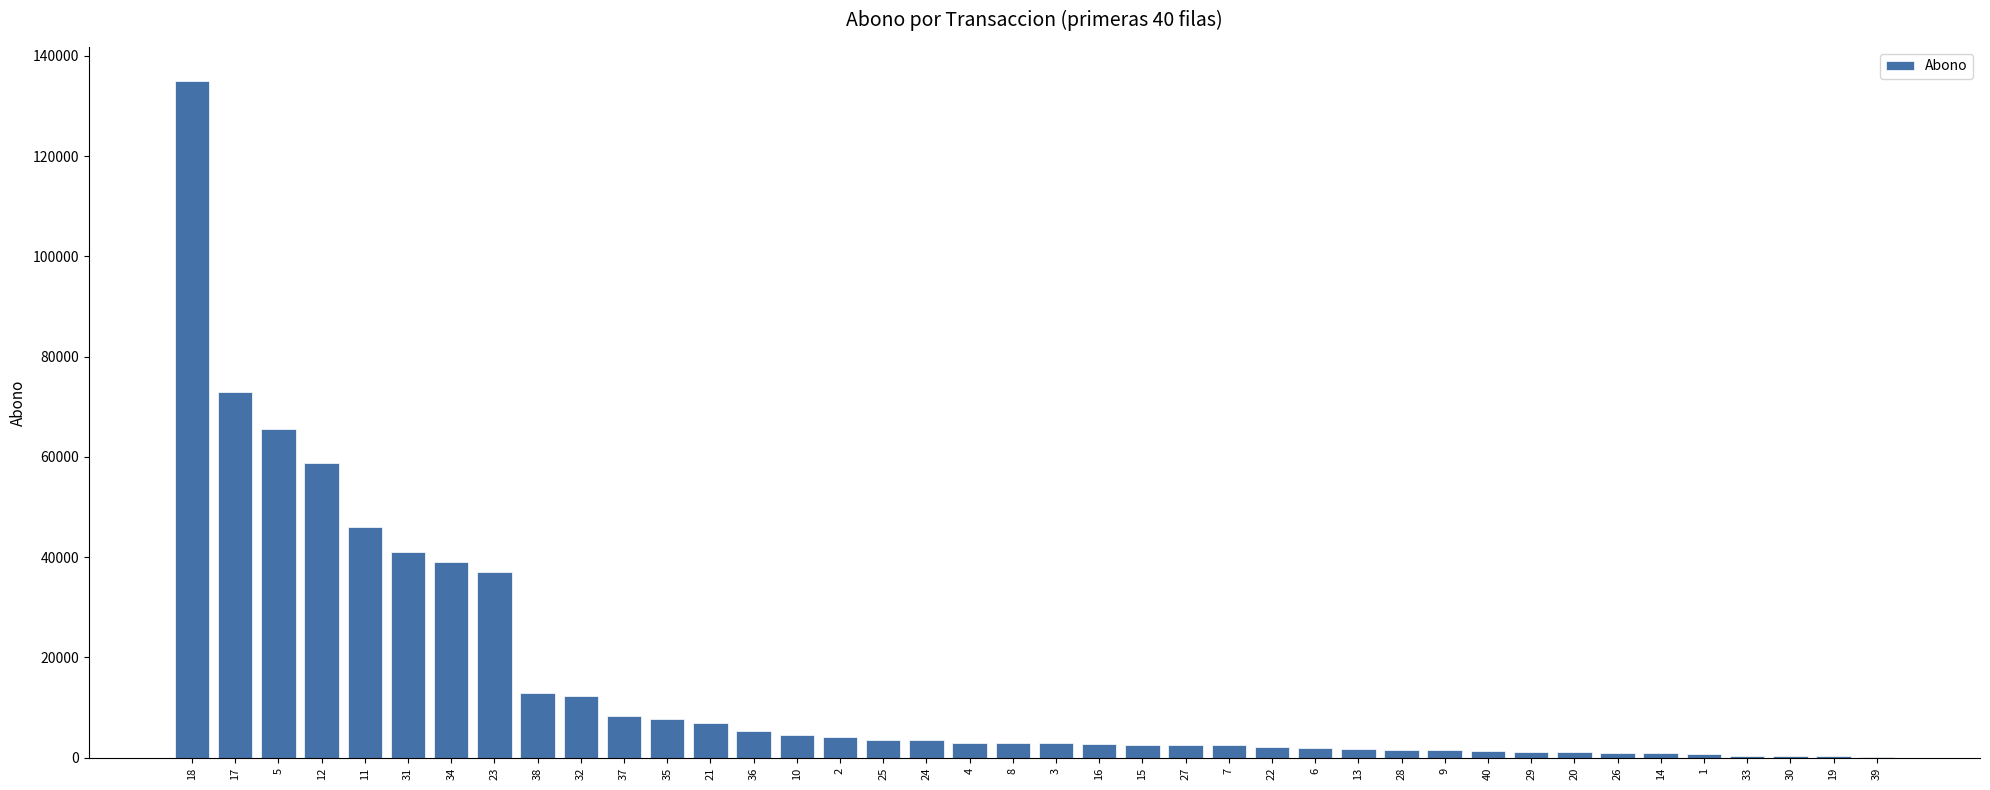

What is the greatest value displayed?

135000